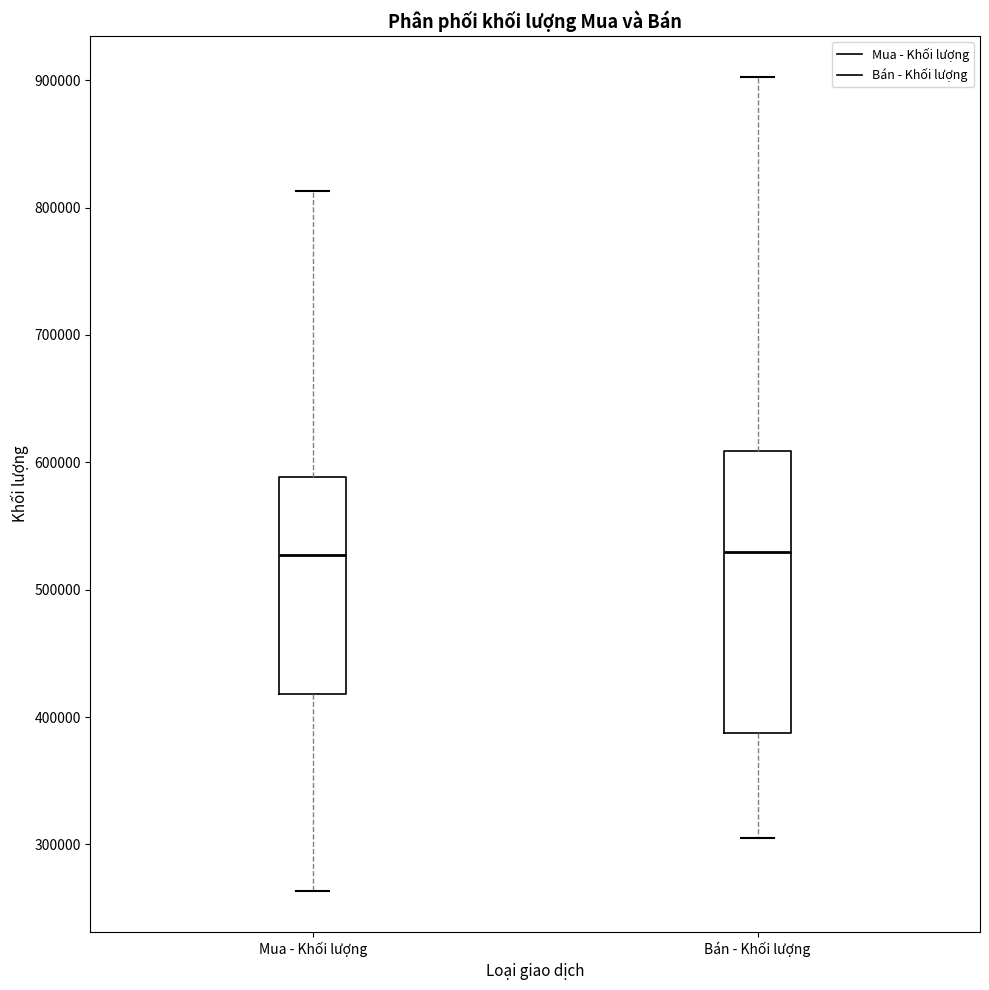

Reading left to right, transcribe this box plot: for each box, give where its median line is, the range the box spans, and where its two whiskers end, as read against the y-axis. The values are not printed on the chart, so give them approximately, as read against the axis.

Mua - Khối lượng: median 530000, box 420000 to 590000, whiskers 260000 to 810000
Bán - Khối lượng: median 530000, box 390000 to 610000, whiskers 310000 to 900000